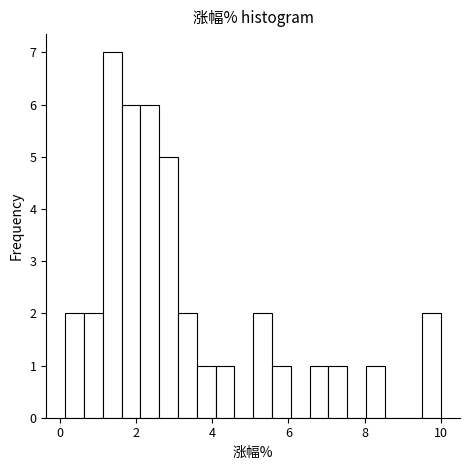

Read against the x-axis, roughly where is the centre of the tallest bar?

1.4